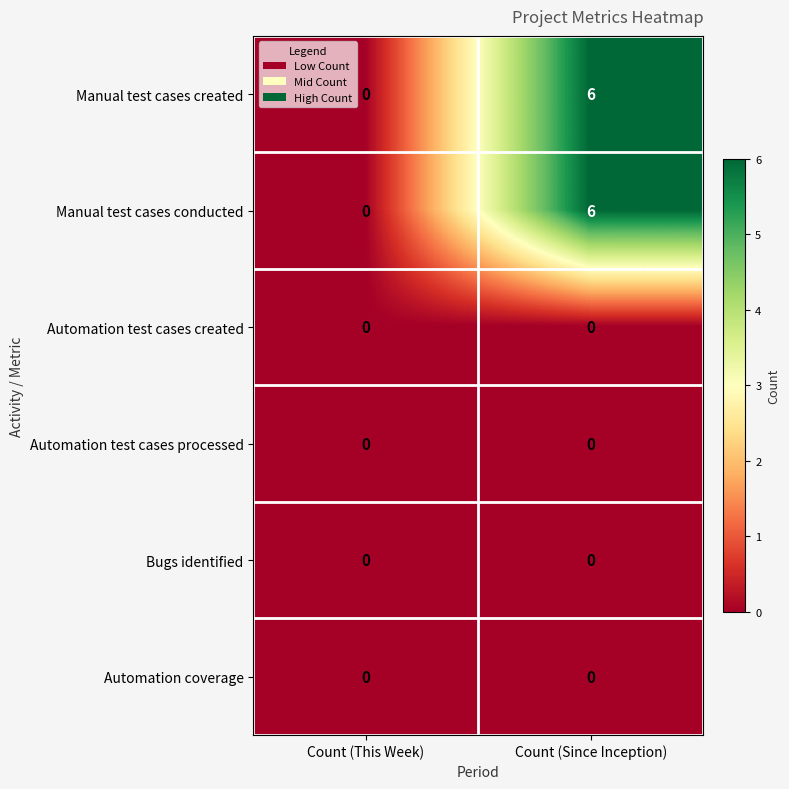

Which label corresponds to the largest value in the chart?

Count (Since Inception)